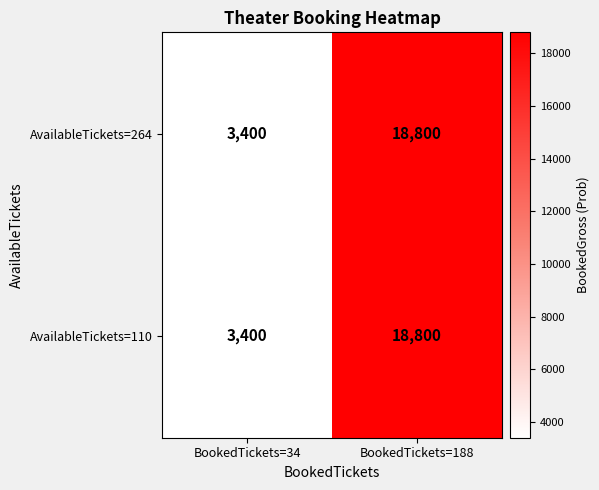

At which category is the sum across all series the highest?

BookedTickets=188